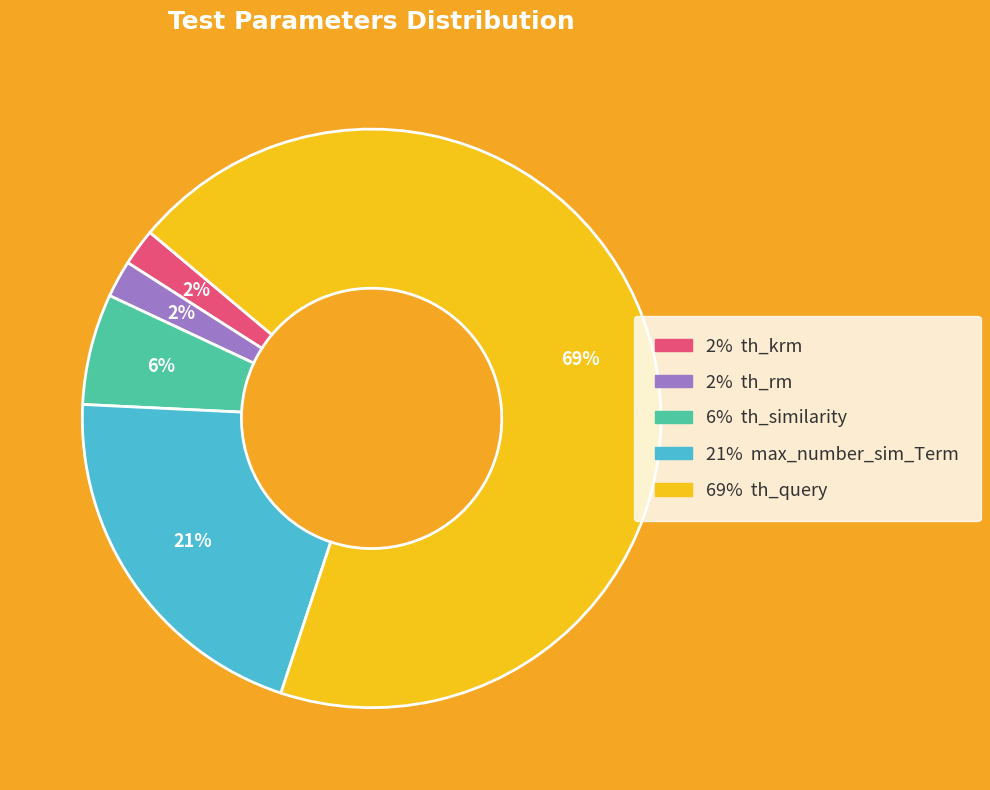

To the nearest percent, what is the average slice percentage?

20%